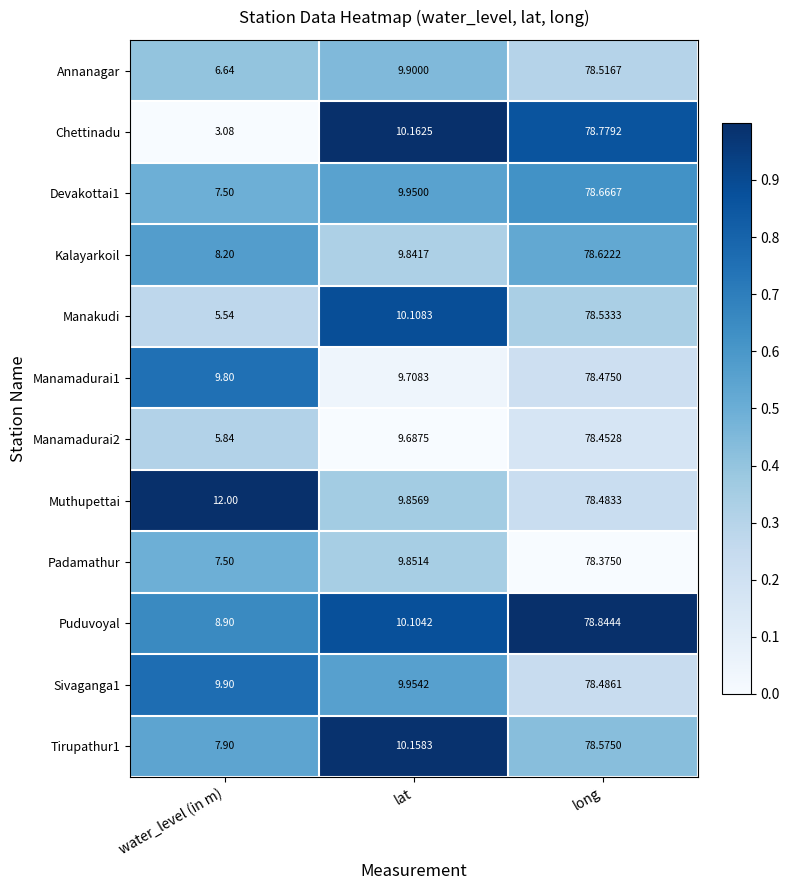

How many categories are shown in the chart?

3